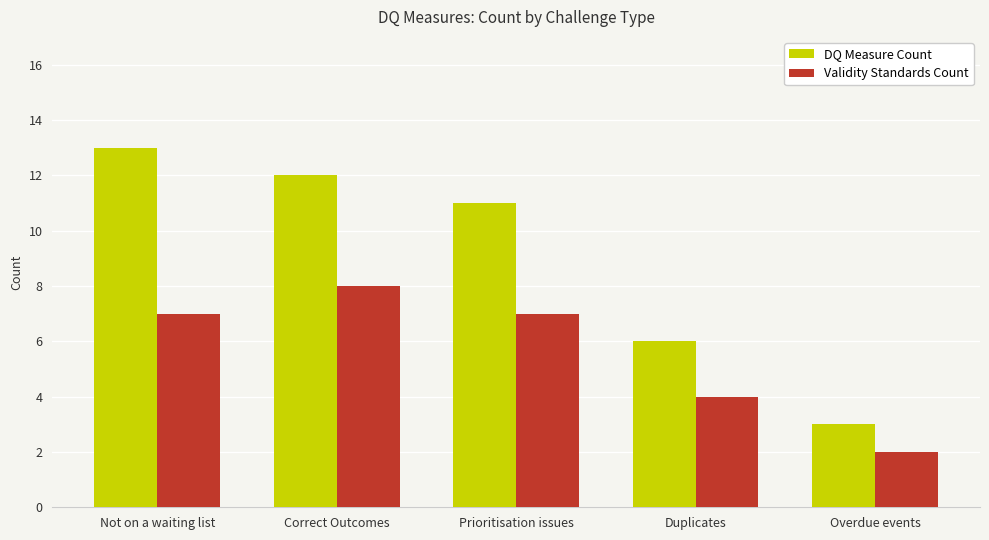

What is the maximum value shown in the chart?

13